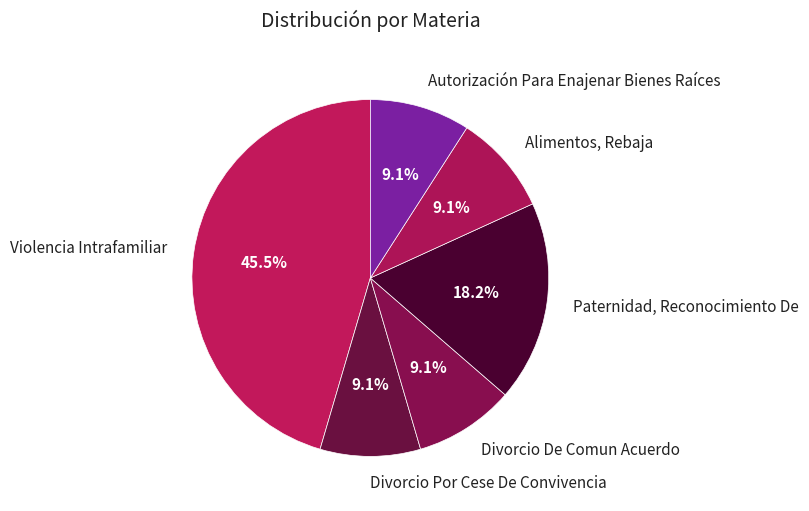

Combined, what portion of the pie is Violencia Intrafamiliar and Divorcio Por Cese De Convivencia?

54.5%